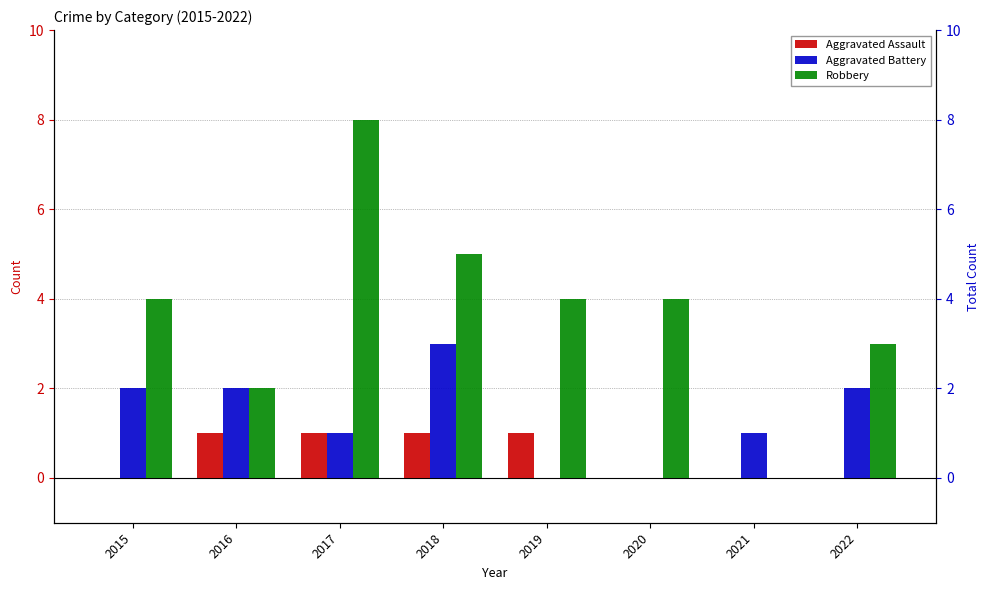

What is the sum of all Aggravated Assault values?

4